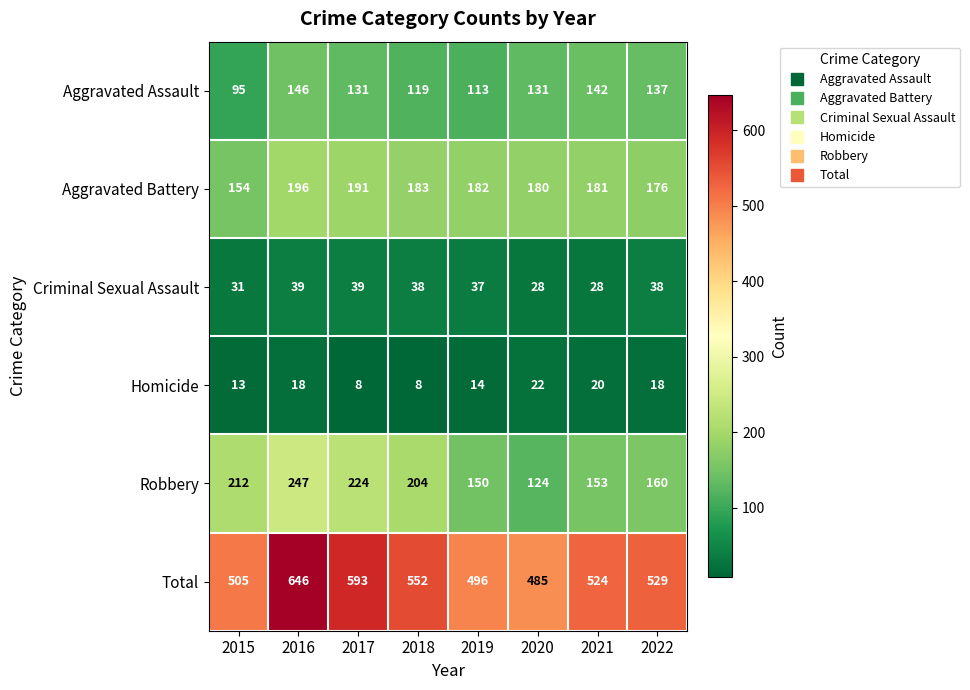

Which series changed the most between 2018 and 2020?

Robbery